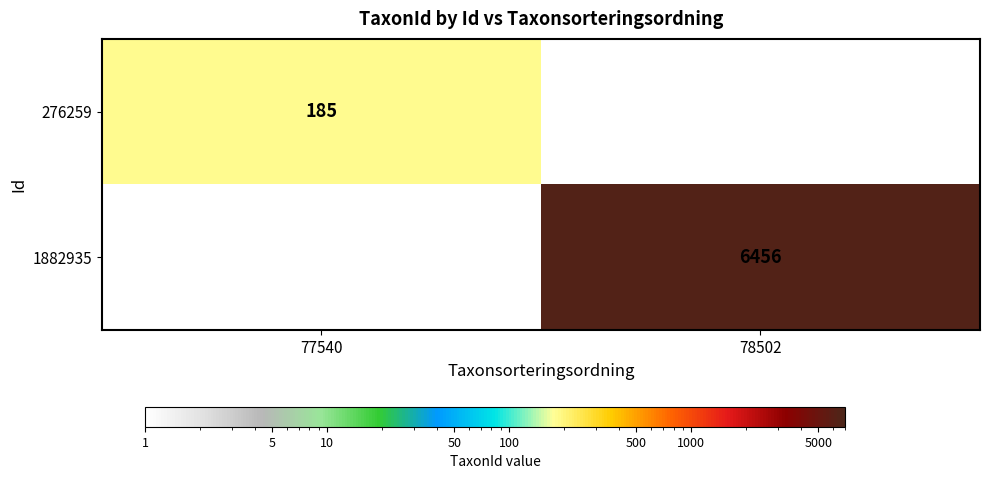

Is the value of 1882935 at 78502 greater than the value of 276259 at 77540?

Yes